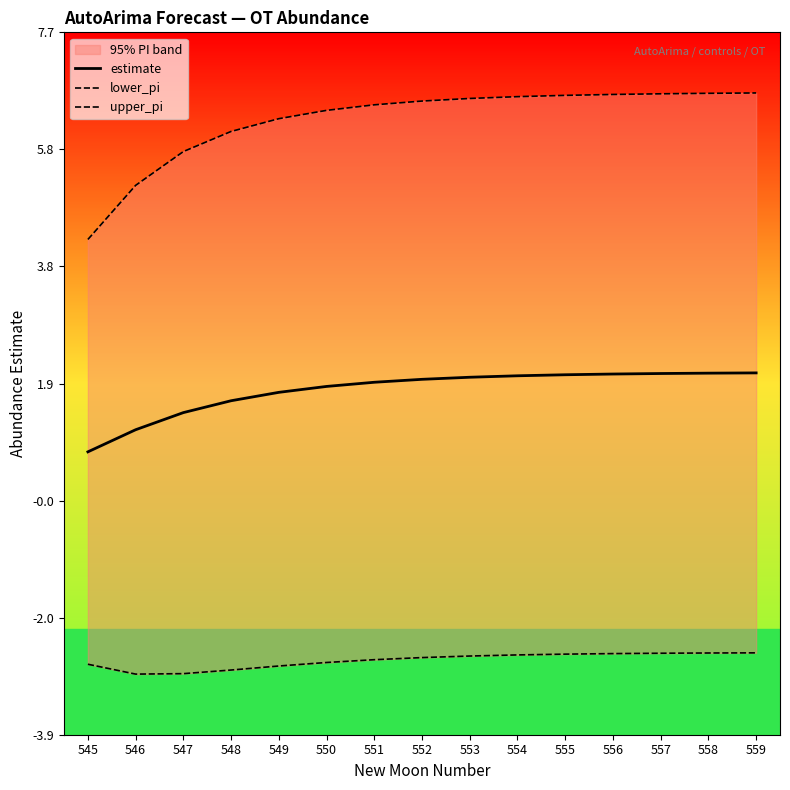

At which label does estimate first exceed 1?

546